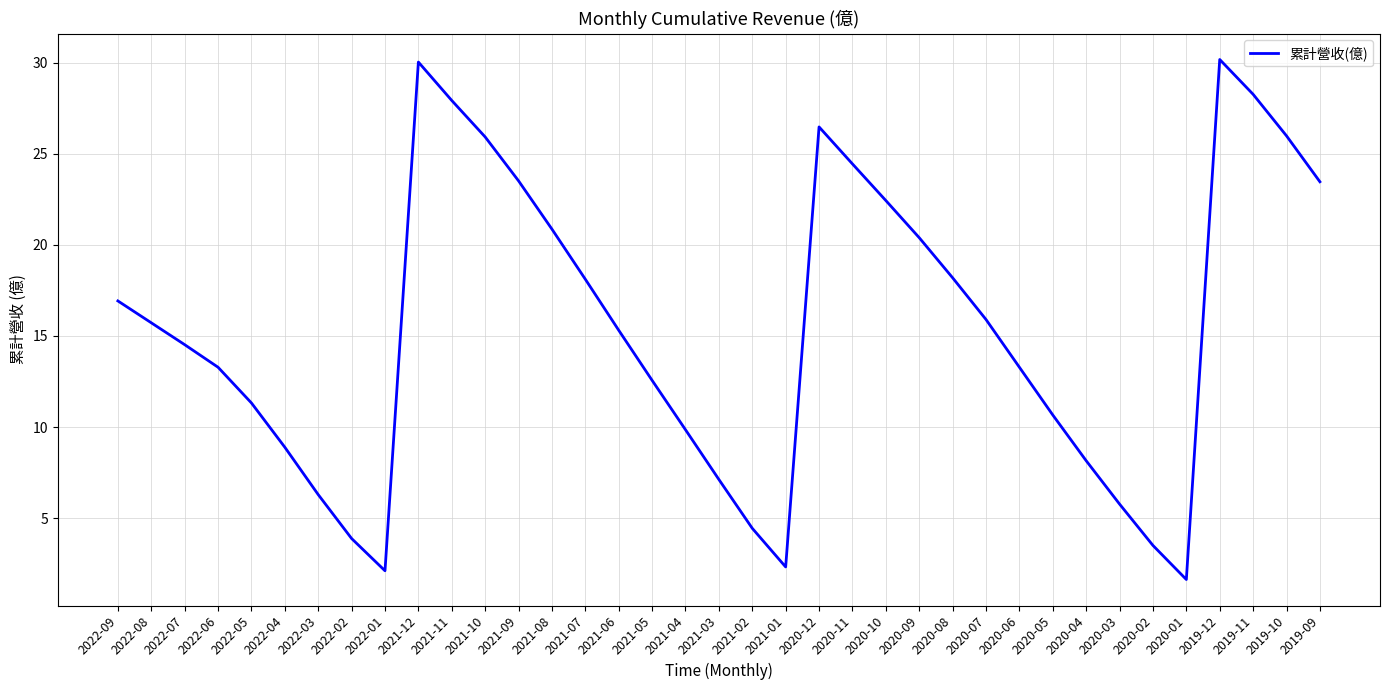

The chart shows a value of 13.3 at 2020-06. True or false?

True